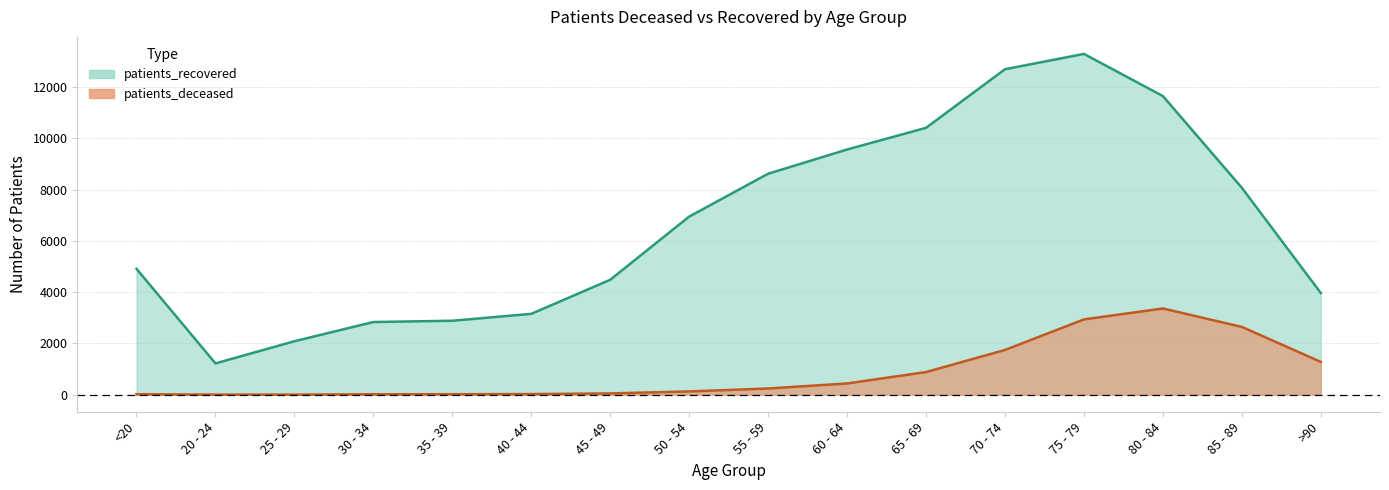

What is the difference between the second highest and second lowest values in the patients_recovered series?

10610